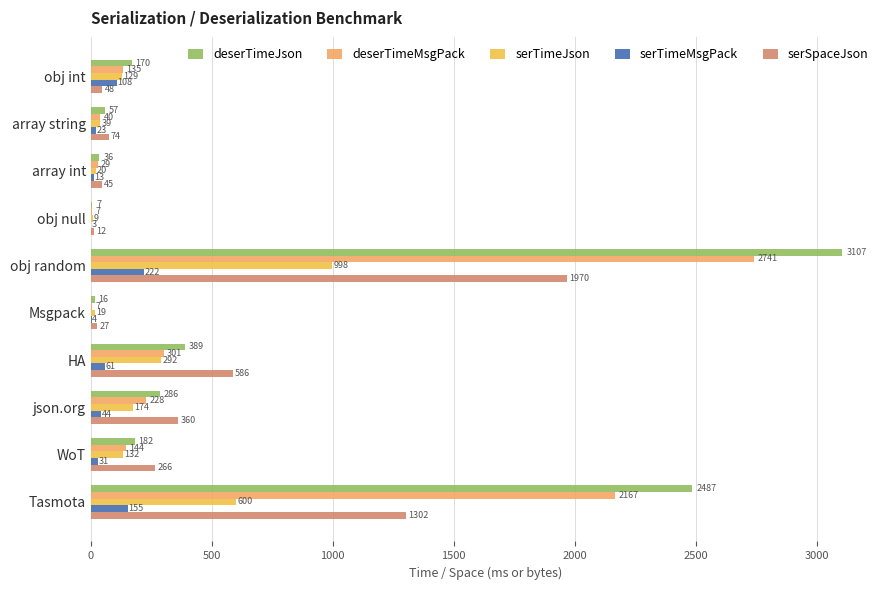

At which category is the sum across all series the highest?

obj random